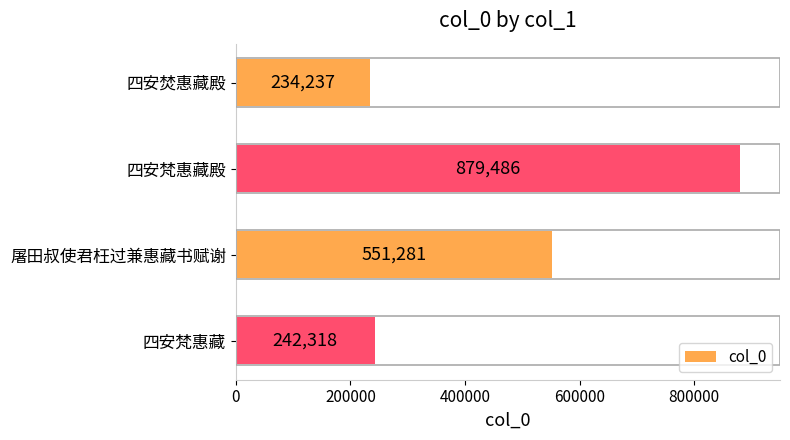

What position from the bottom is 四安梵惠藏?

1